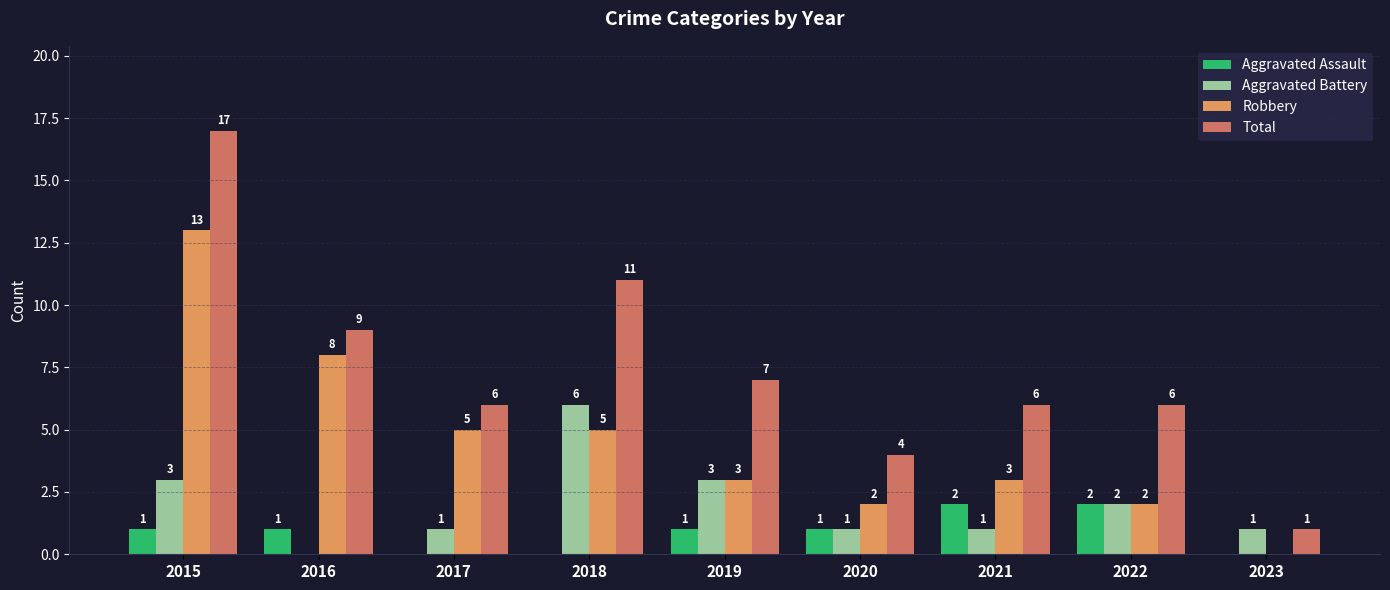

What are all the series names shown in the legend?

Aggravated Assault, Aggravated Battery, Robbery, Total